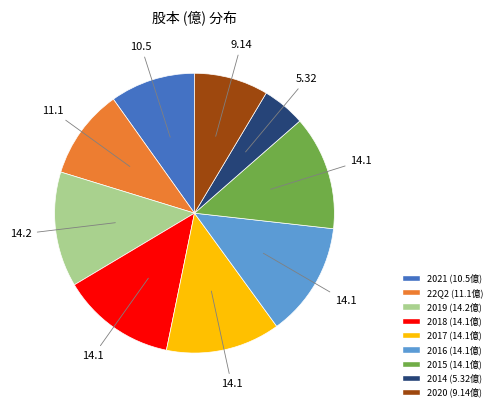

Which category has the smallest portion of the pie?

2014